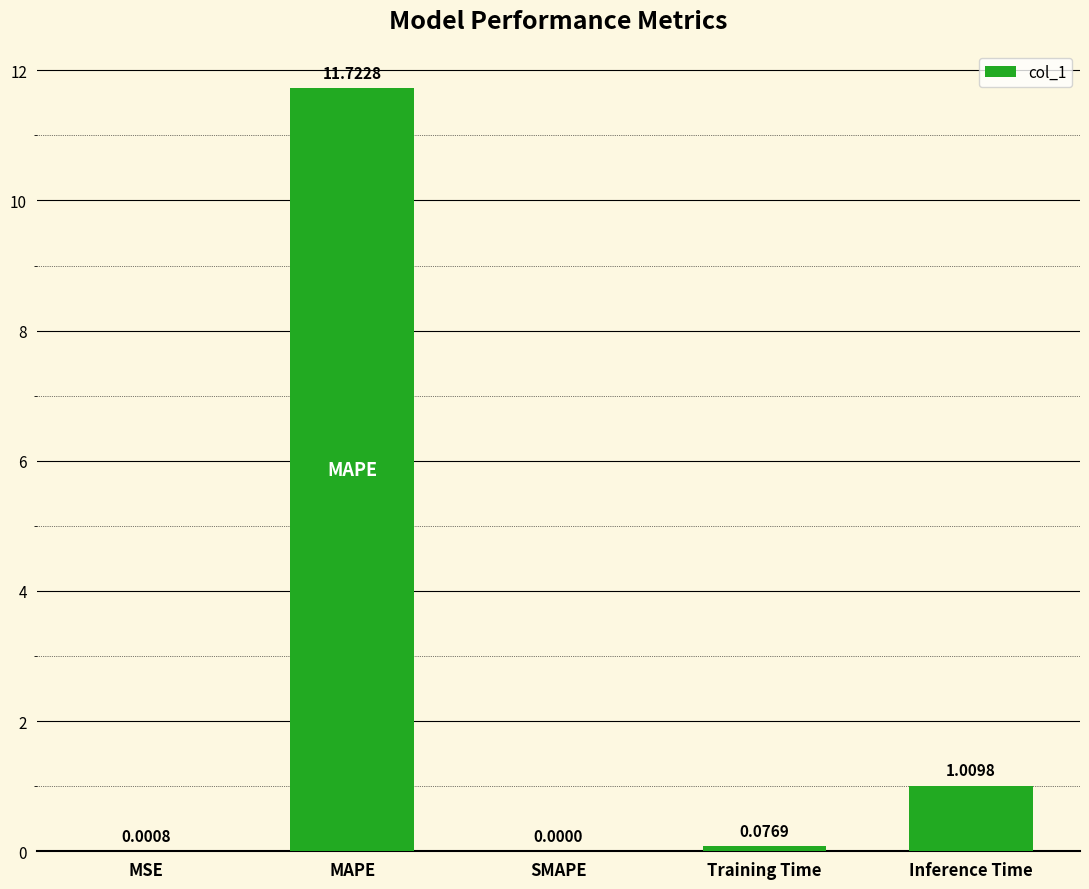

What is the sum of all values?

12.8